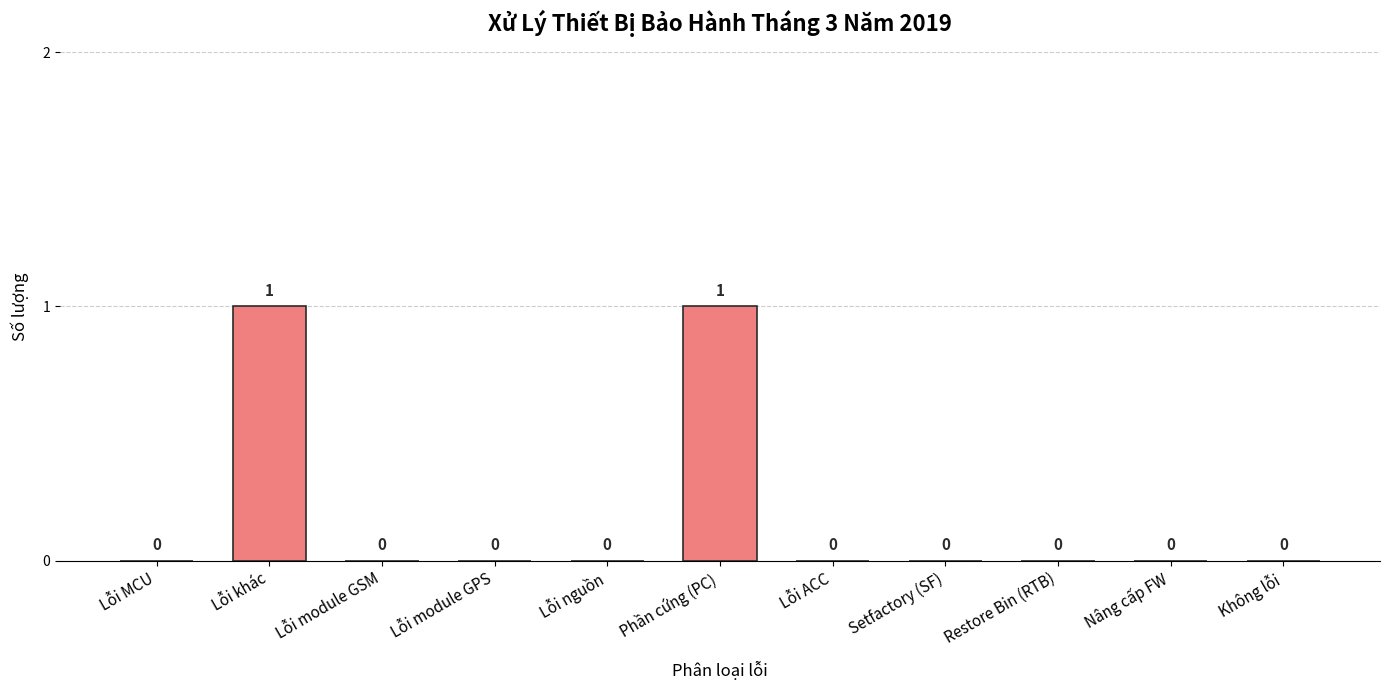

Reading right to left, transcribe all the data shown in this chart.

0	0	0	0	0	1	0	0	0	1	0